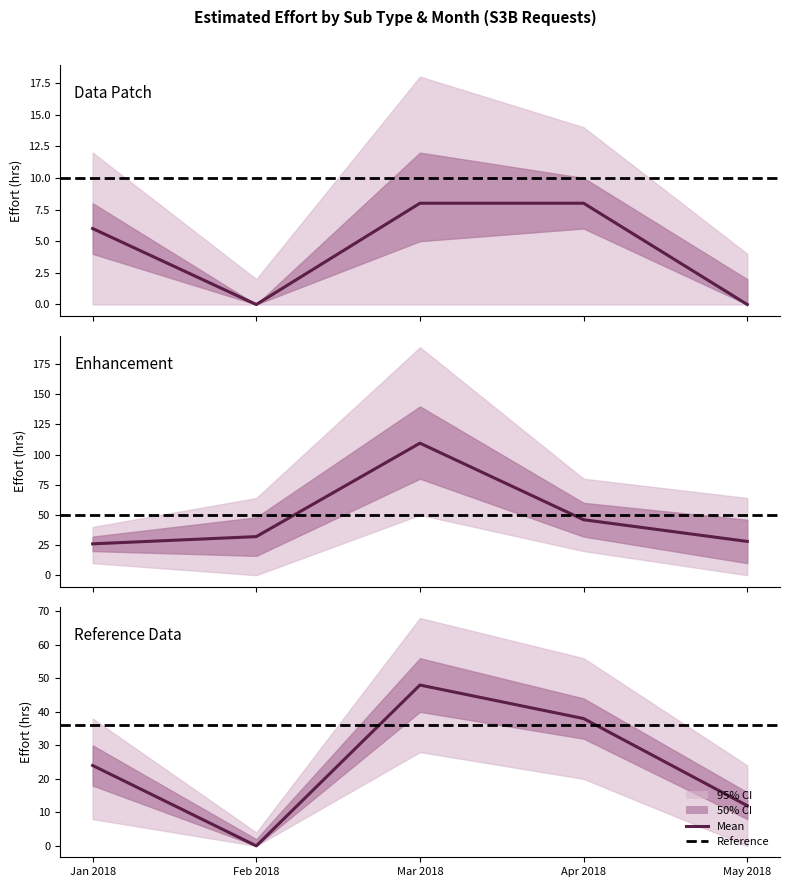

The chart shows a value of 64 at Apr 2018. True or false?

False